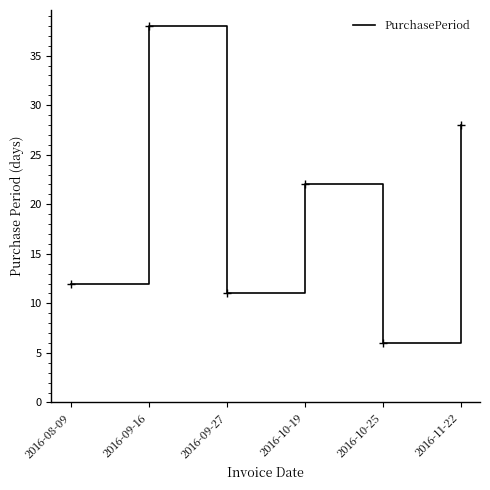

Reading left to right, transcribe all the data shown in this chart.

2016-08-09=12	2016-09-16=38	2016-09-27=11	2016-10-19=22	2016-10-25=6	2016-11-22=28